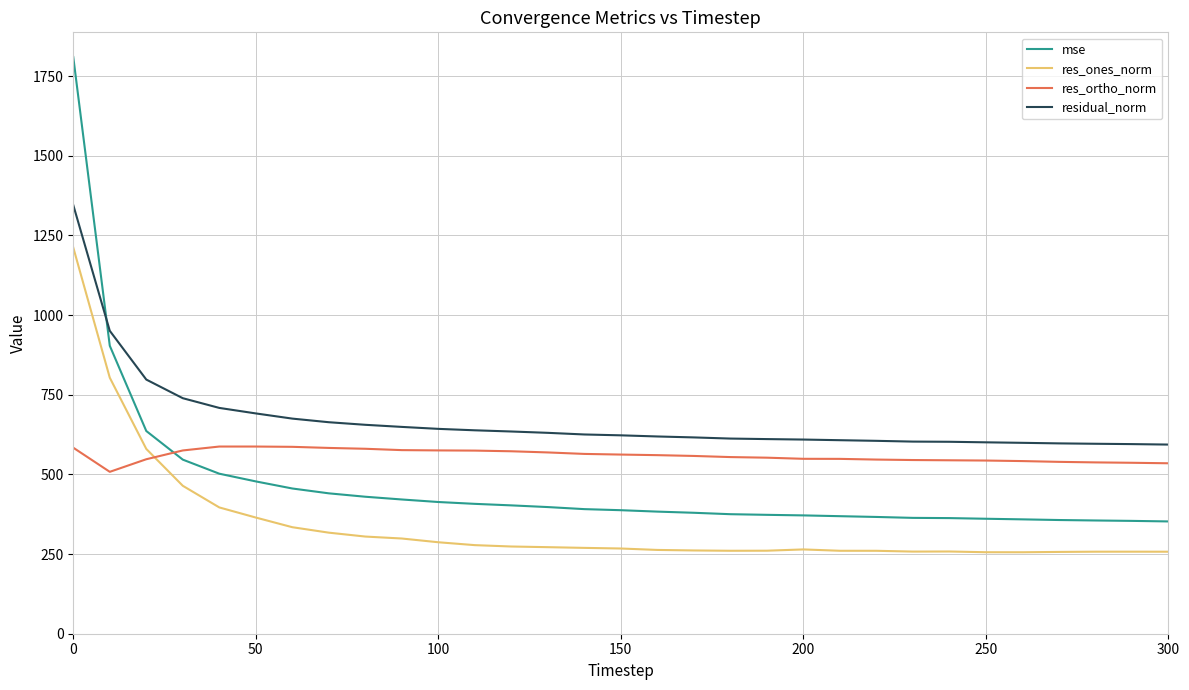

True or false: res_ortho_norm and residual_norm intersect in this chart.

False